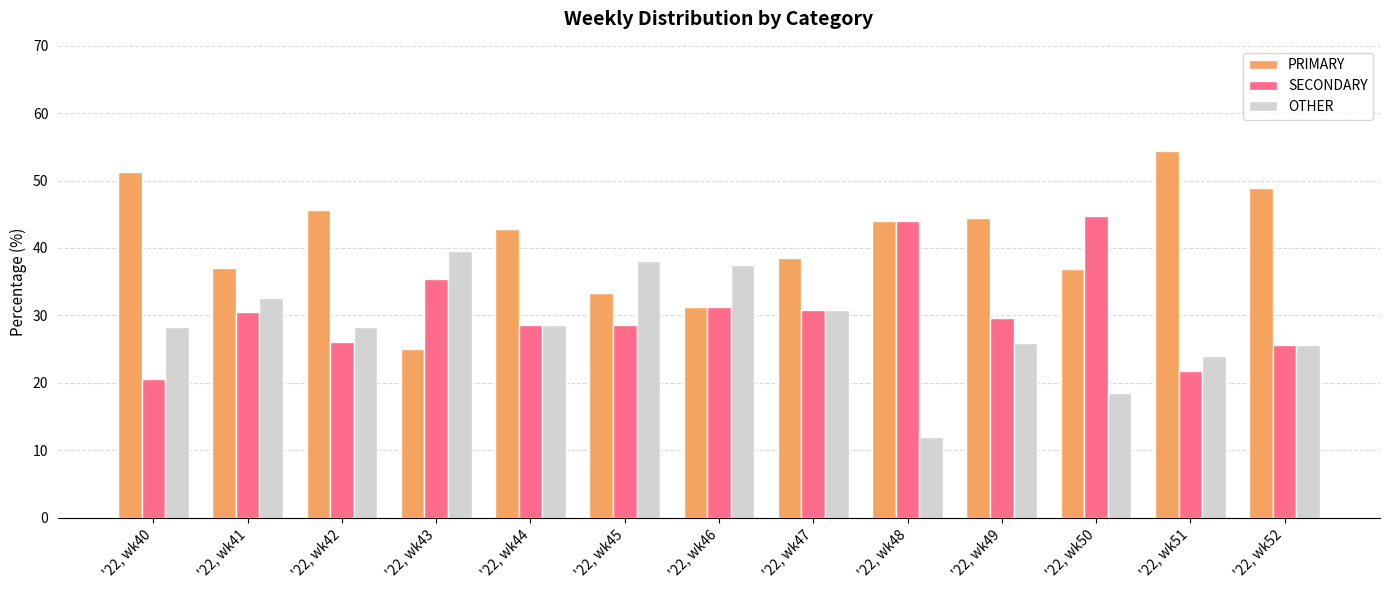

Which series has the largest range (max minus min)?

PRIMARY